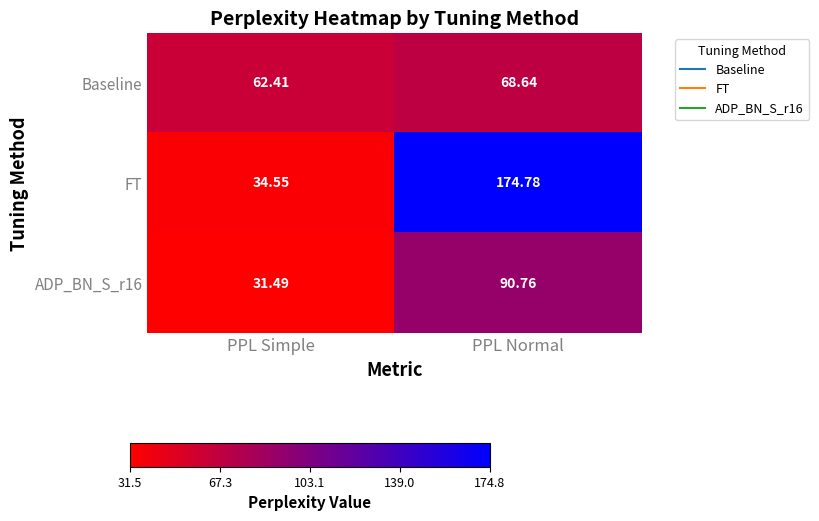

At PPL Normal, list the series in order from largest to smallest.

FT, ADP_BN_S_r16, Baseline